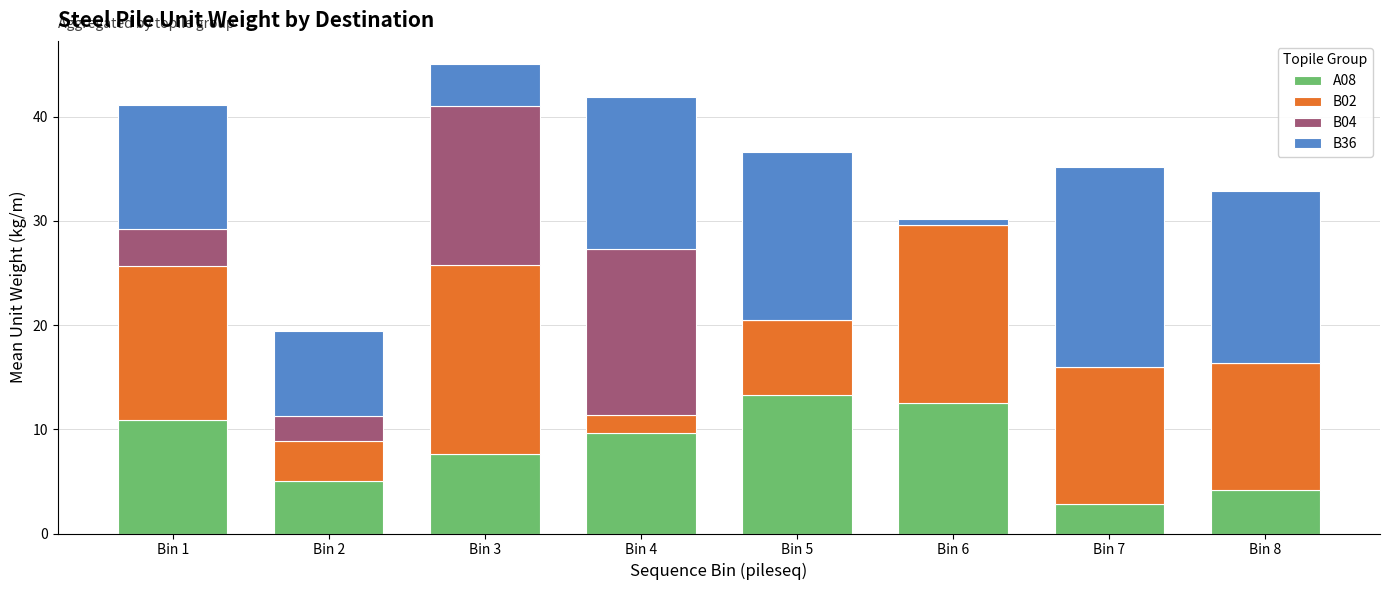

What is the total value across all series at Bin 2?

19.5